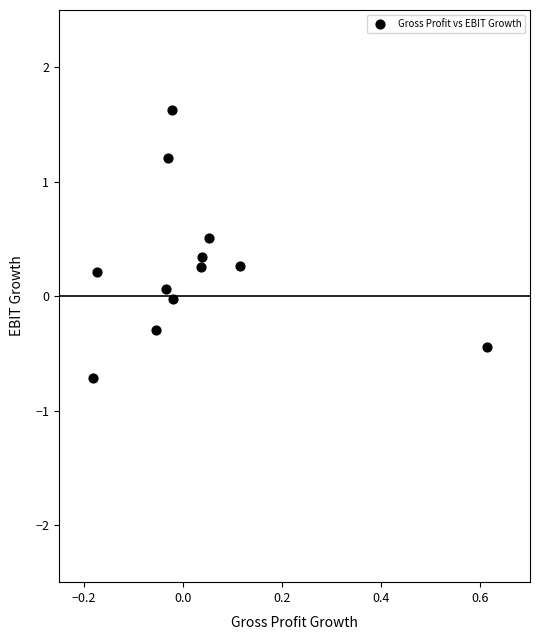

What is the range of X values (max minus min)?

0.8